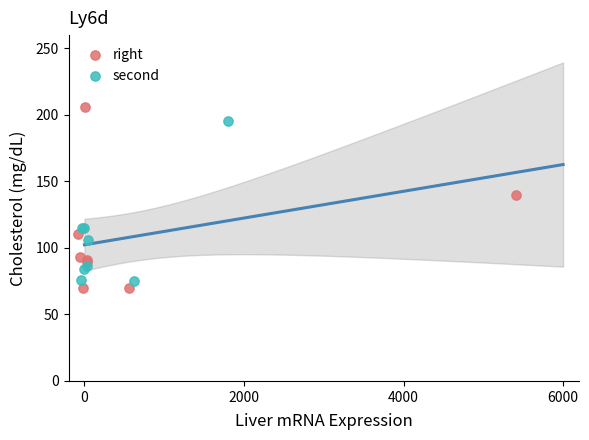

Which series contains the lowest Y value?

right